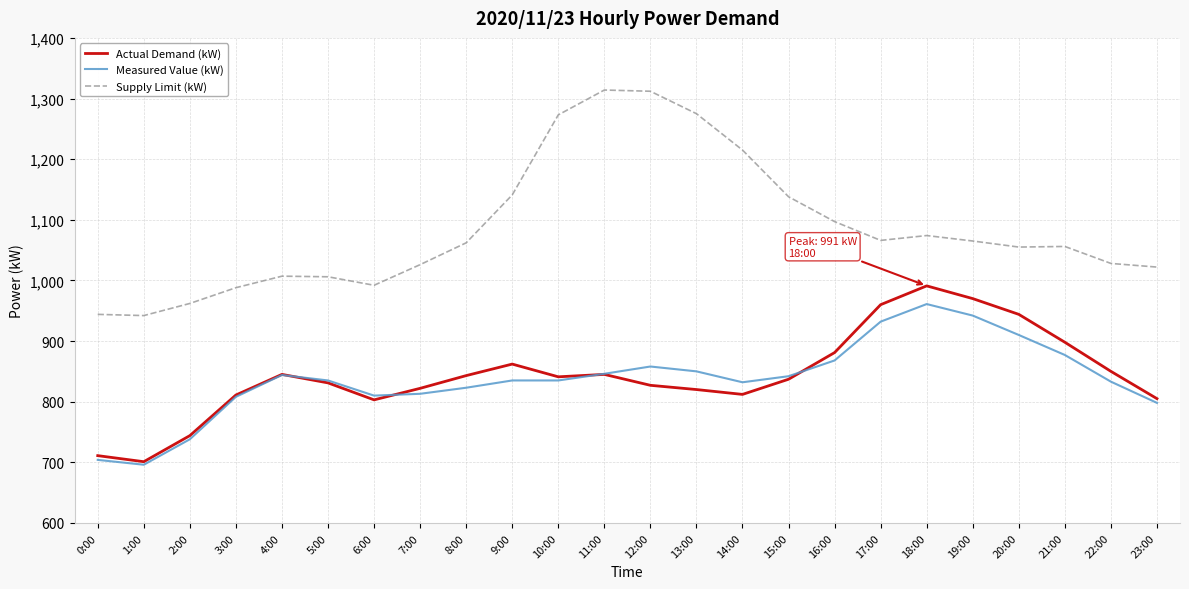

What are all the series names shown in the legend?

Actual Demand (kW), Measured Value (kW), Supply Limit (kW)